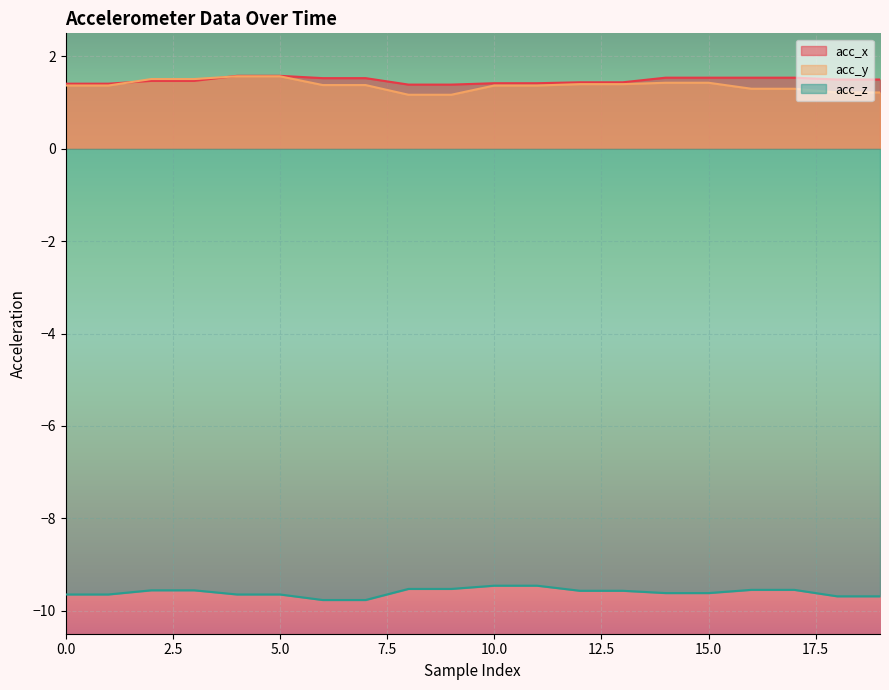

True or false: acc_z and acc_x cross at least once.

False